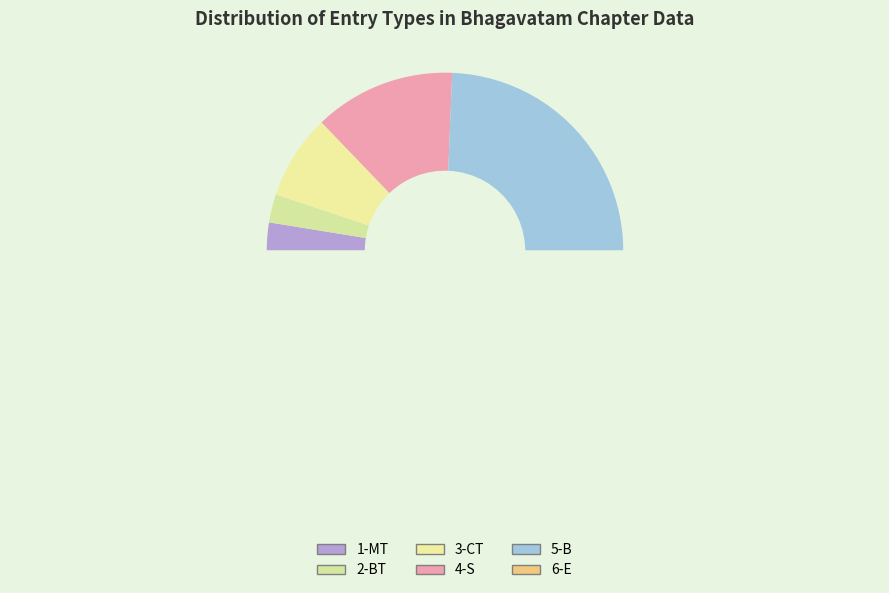

To the nearest percent, what portion does 1-MT represent?

3%